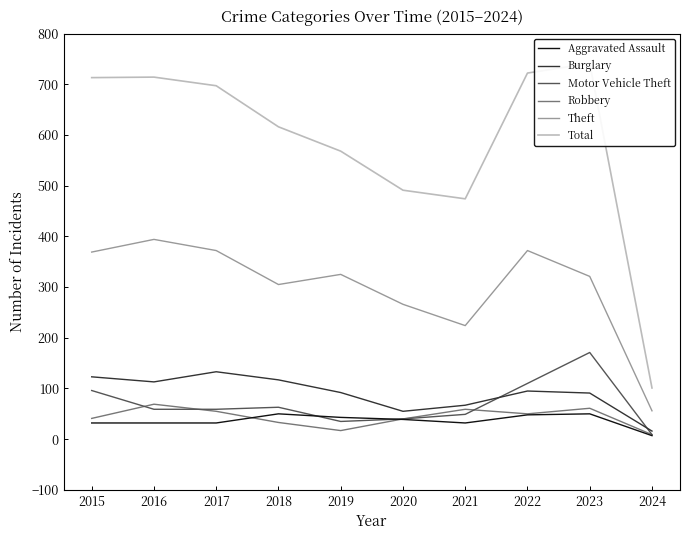

How many data points does each series have?

10